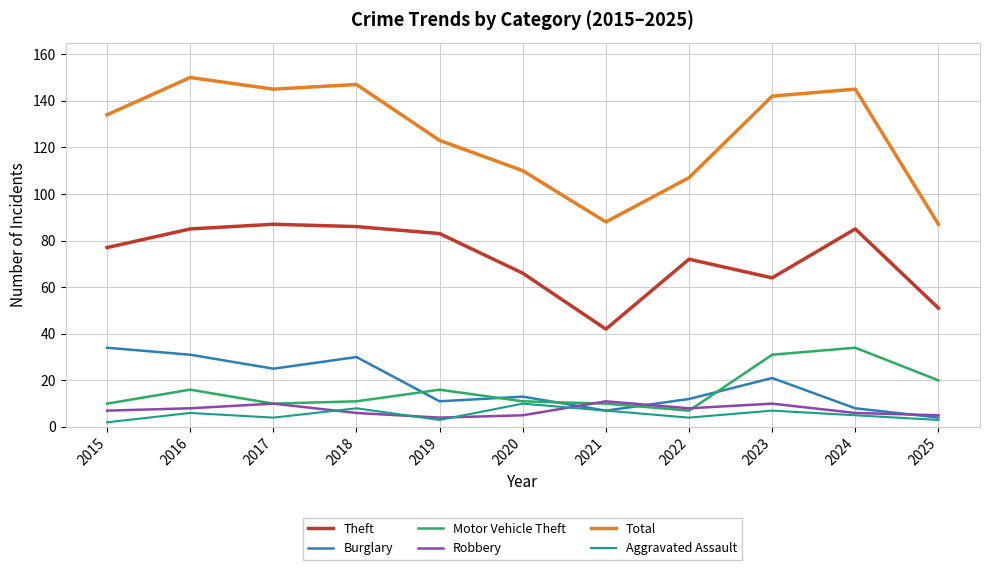

Where is Motor Vehicle Theft nearest to the value 20?

2025